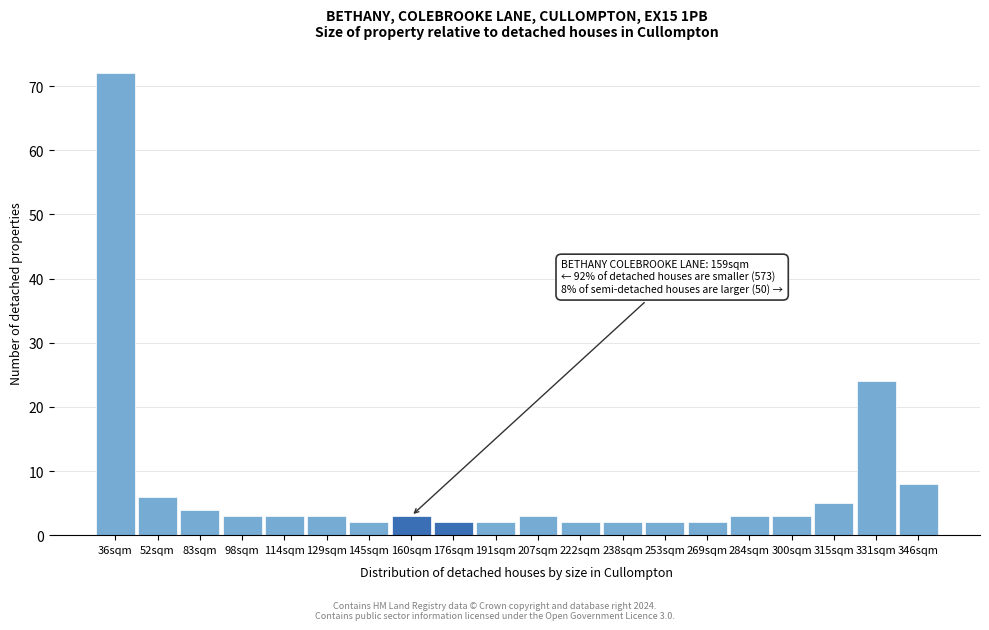

Reading right to left, extract all data points from this chart.

346sqm=8	331sqm=24	315sqm=5	300sqm=3	284sqm=3	269sqm=2	253sqm=2	238sqm=2	222sqm=2	207sqm=3	191sqm=2	176sqm=2	160sqm=3	145sqm=2	129sqm=3	114sqm=3	98sqm=3	83sqm=4	52sqm=6	36sqm=72